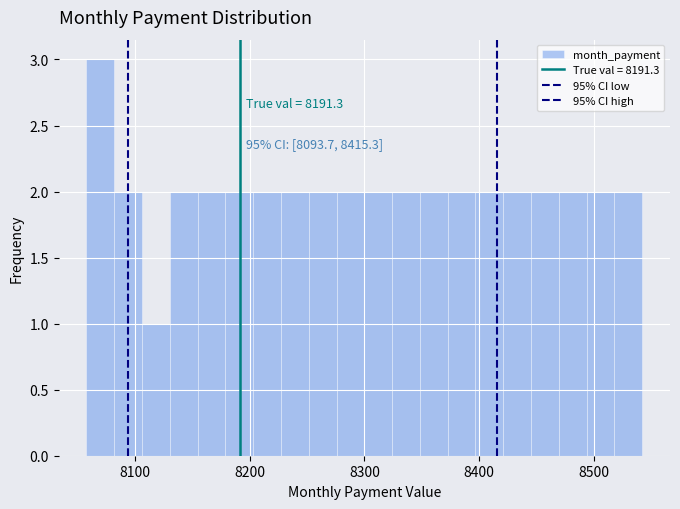

Around what value on the x-axis is the tallest bar? Give the approximate position of its centre, as read against the axis.

8070